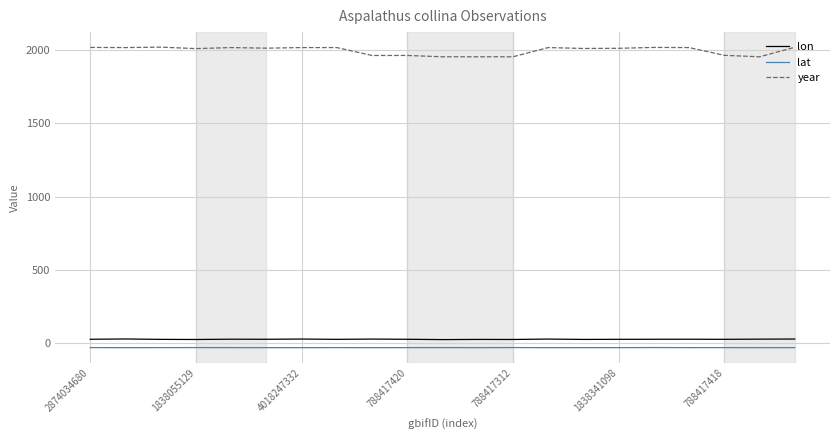

What is the lowest value of the year series?

1956.0